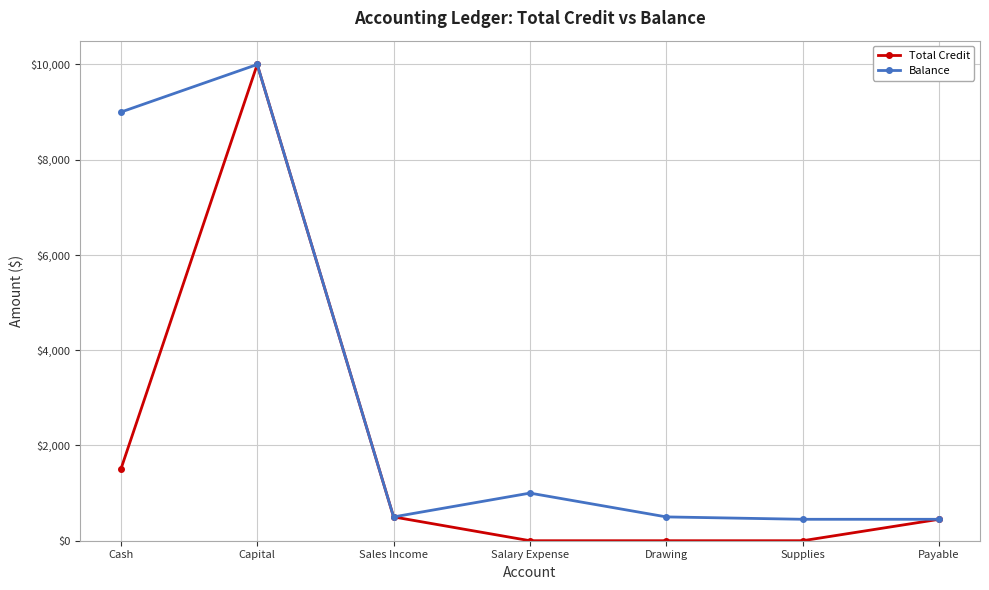

The value of Balance at Salary Expense is 1441. True or false?

False